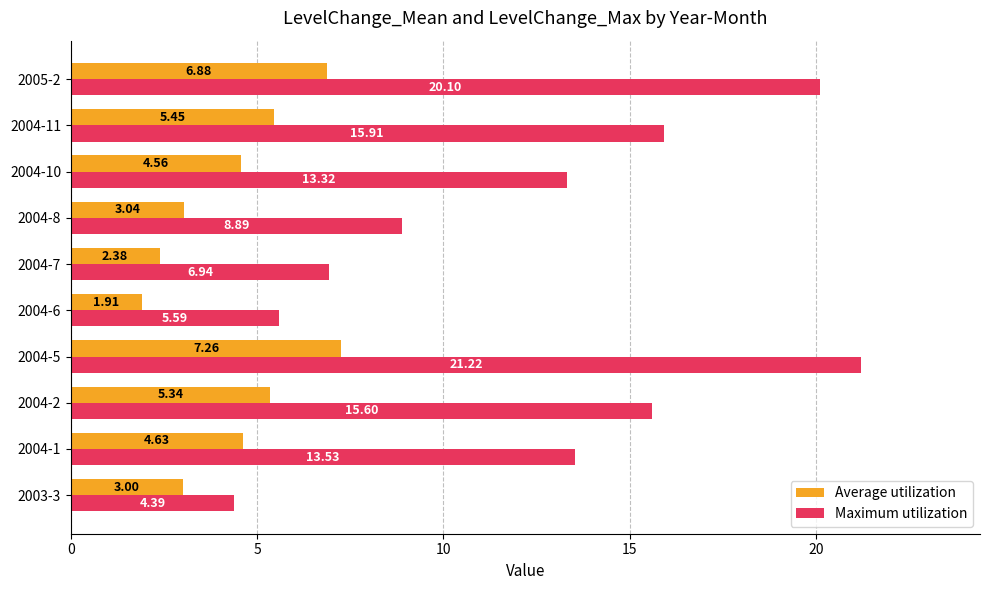

Count the number of data series in this chart.

2